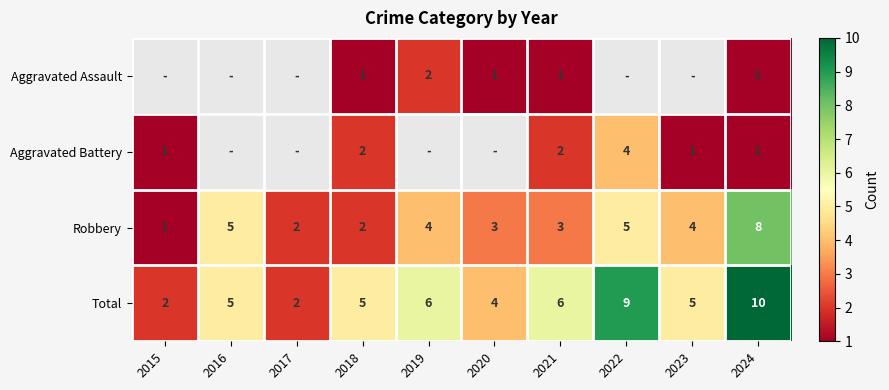

What is the greatest value displayed?

10.0